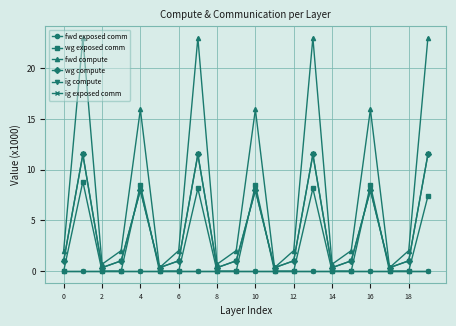

True or false: wg exposed comm and ig exposed comm cross at least once.

False